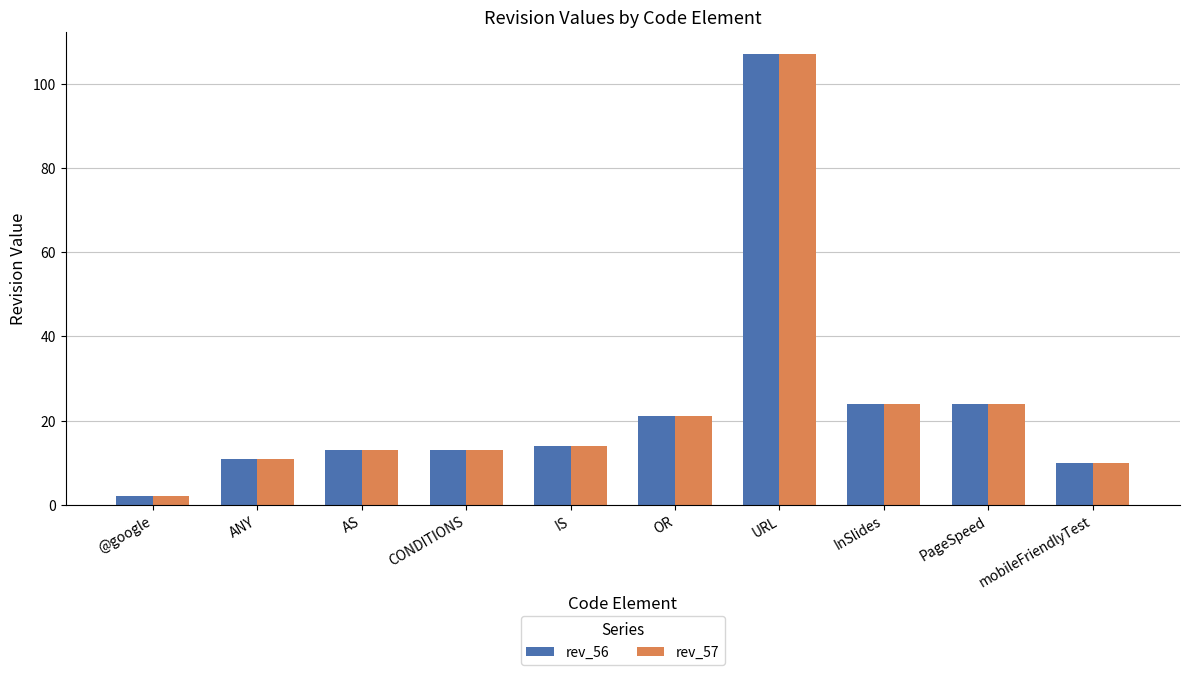

What is the label of the 9th bar from the left?

PageSpeed